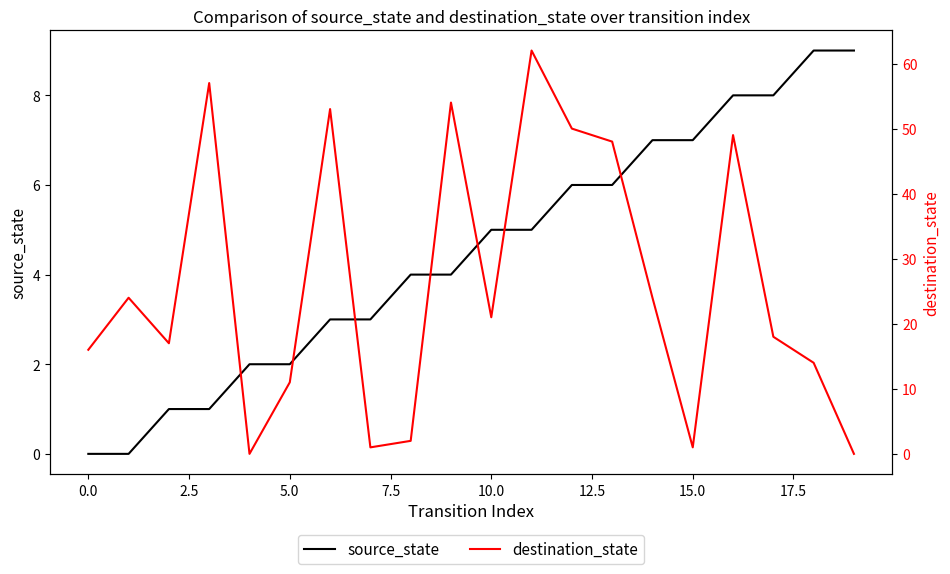

The source_state series shows 3 at 5.0. True or false?

False